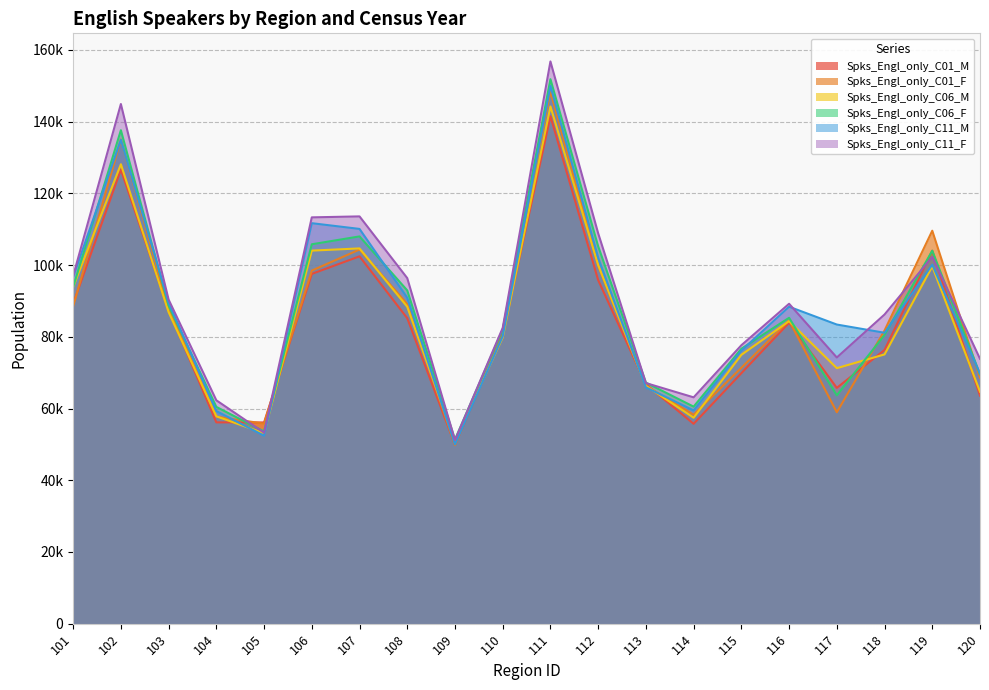

At 105, list the series in order from largest to smallest.

Spks_Engl_only_C01_M, Spks_Engl_only_C01_F, Spks_Engl_only_C06_F, Spks_Engl_only_C11_F, Spks_Engl_only_C06_M, Spks_Engl_only_C11_M